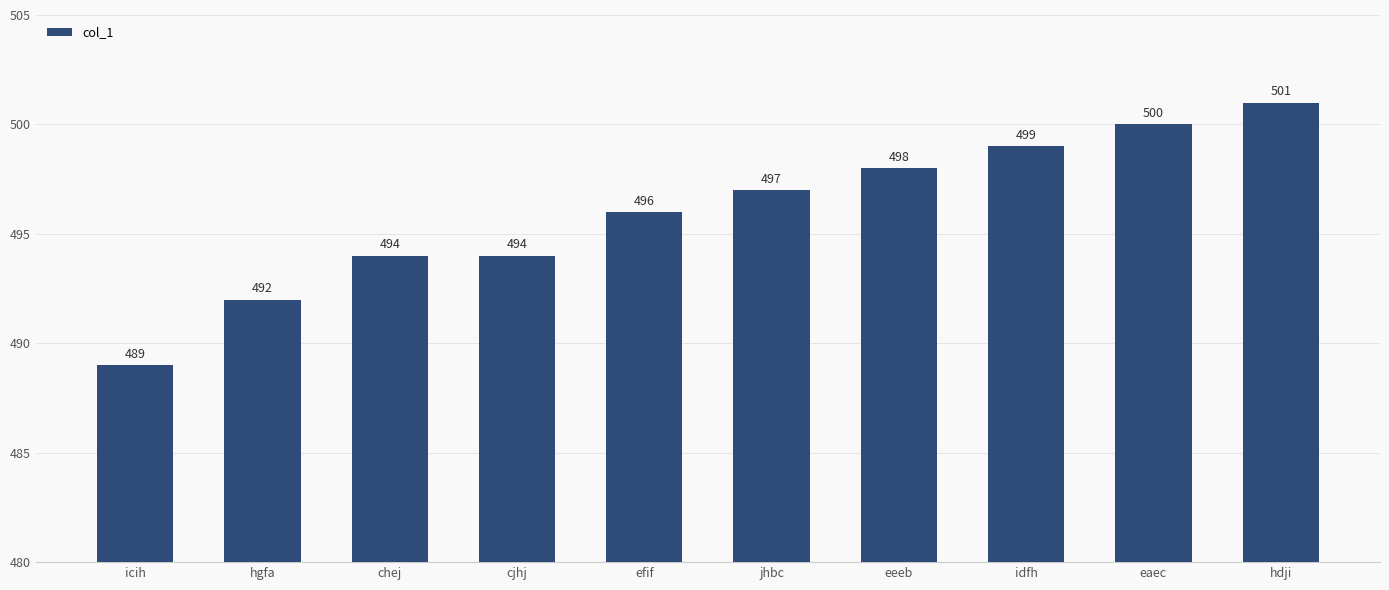

What value does the data have at icih?

489